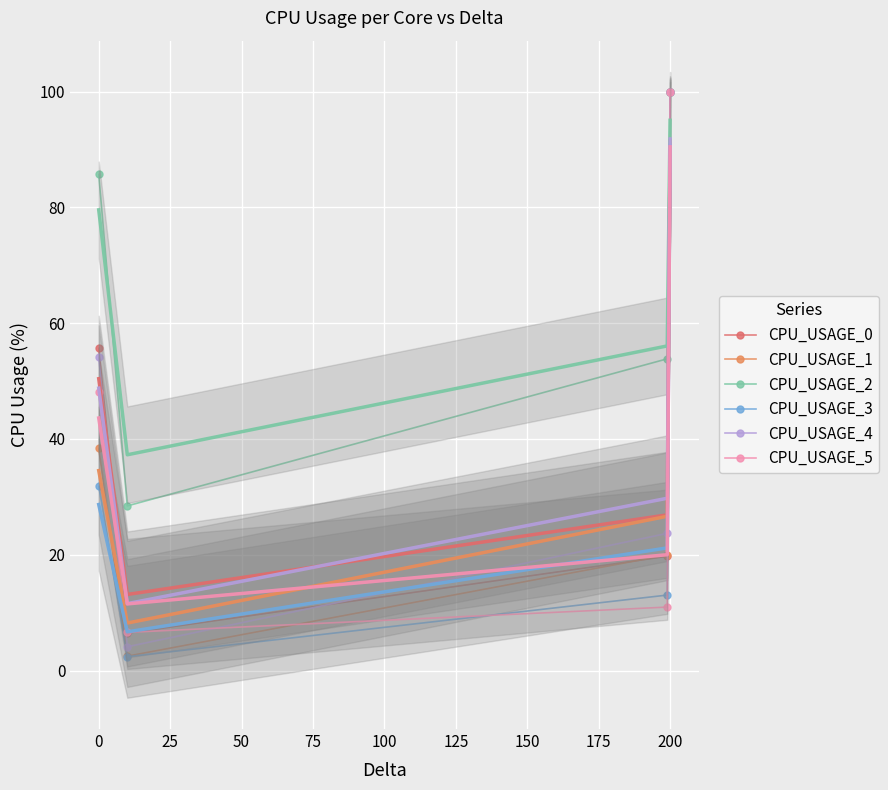

Reading left to right, what are all the values shown in this chart?

CPU_USAGE_0: 55.7	6.5	19.7	100.0
CPU_USAGE_1: 38.4	2.5	20.0	100.0
CPU_USAGE_2: 85.7	28.4	53.8	100.0
CPU_USAGE_3: 31.8	2.4	13.0	100.0
CPU_USAGE_4: 54.1	4.1	23.7	100.0
CPU_USAGE_5: 48.1	6.6	11.0	100.0